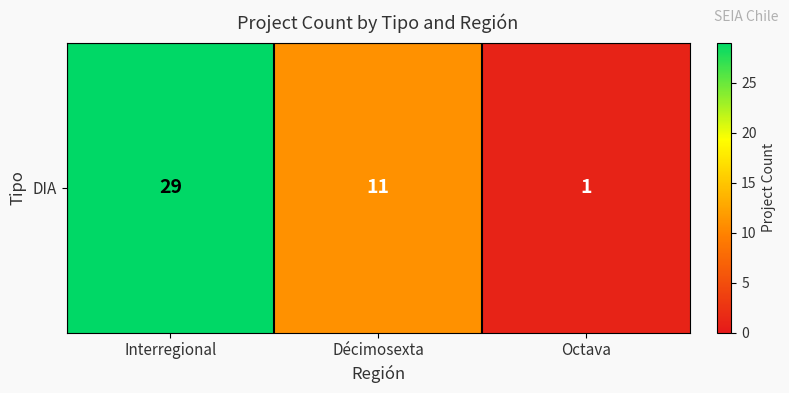

The value at Octava is 1. True or false?

True